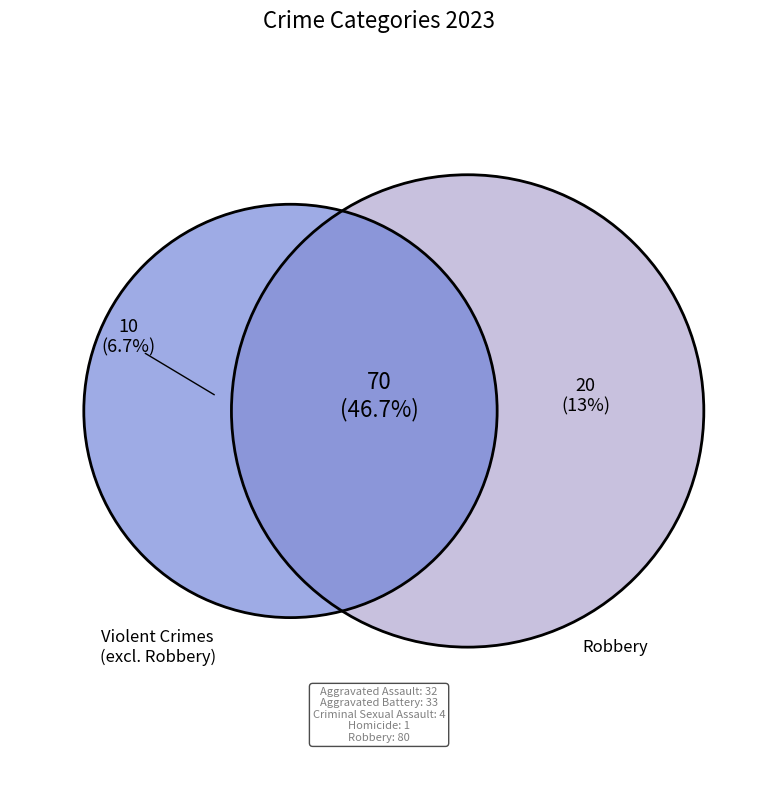

Which slice is the largest?

Robbery